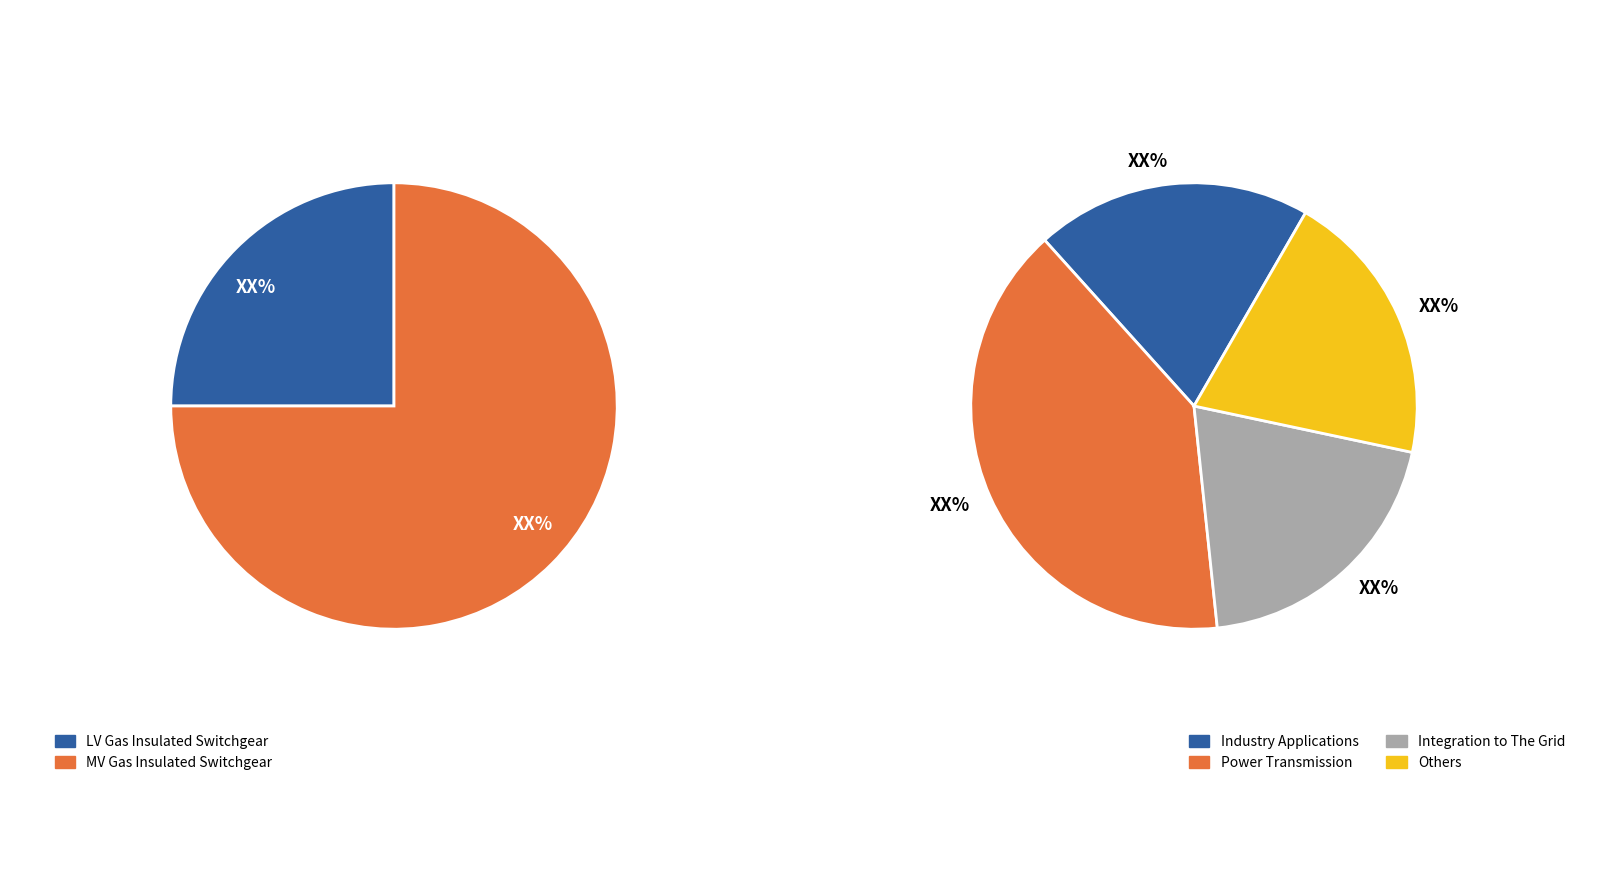

To the nearest percent, what is the combined percentage of 3 and 1?

40%